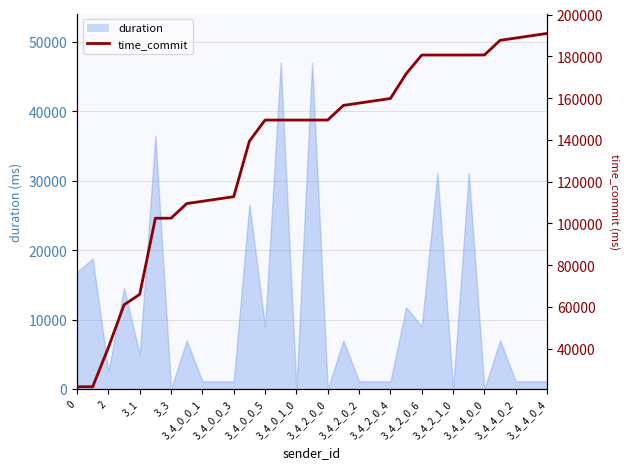

True or false: the data shows 81698.8 at 27.

False